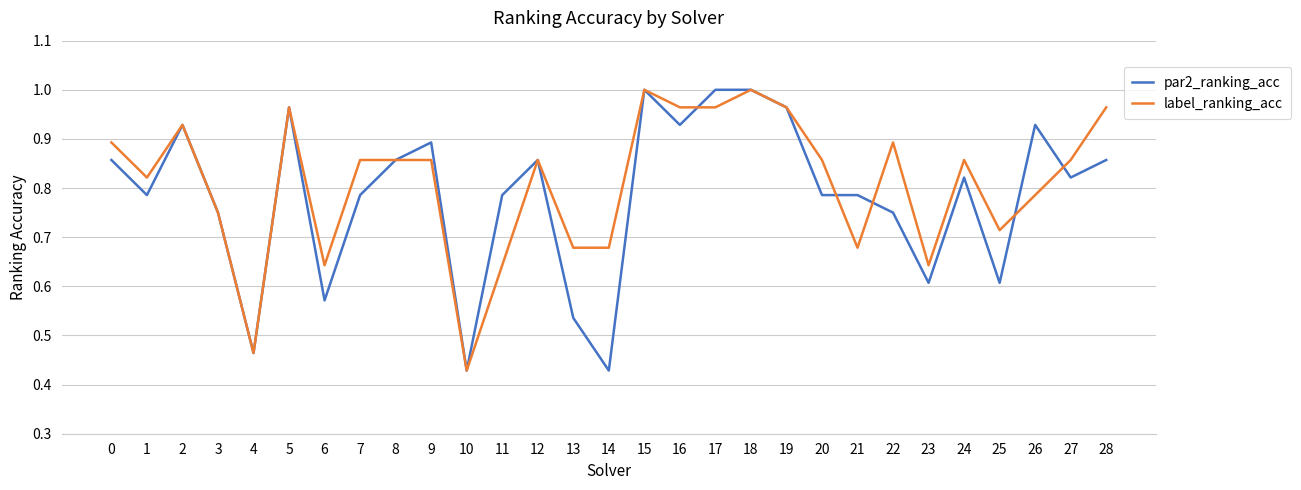

Where is the first local maximum for par2_ranking_acc?

2